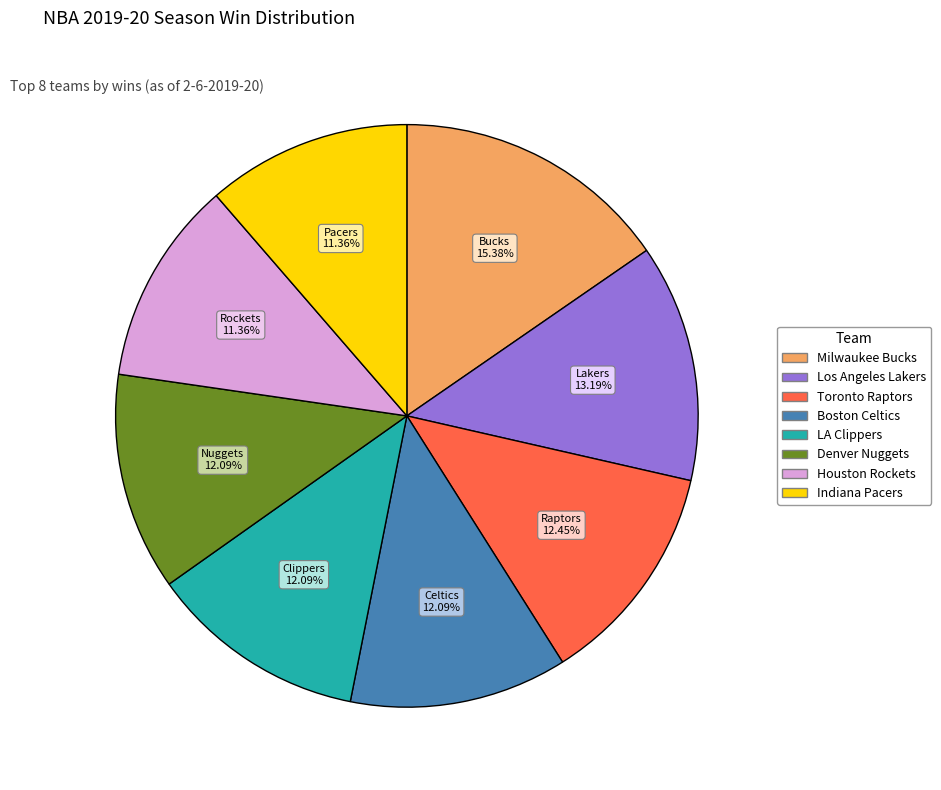

Is Los Angeles Lakers the majority of the pie?

No